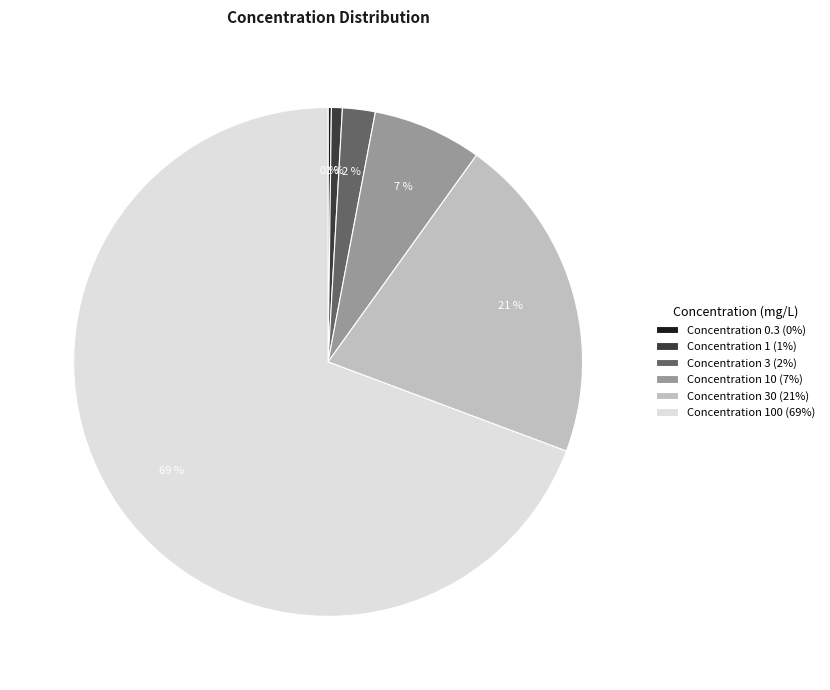

To the nearest percent, what is the difference between the largest and smallest slice percentages?

69%